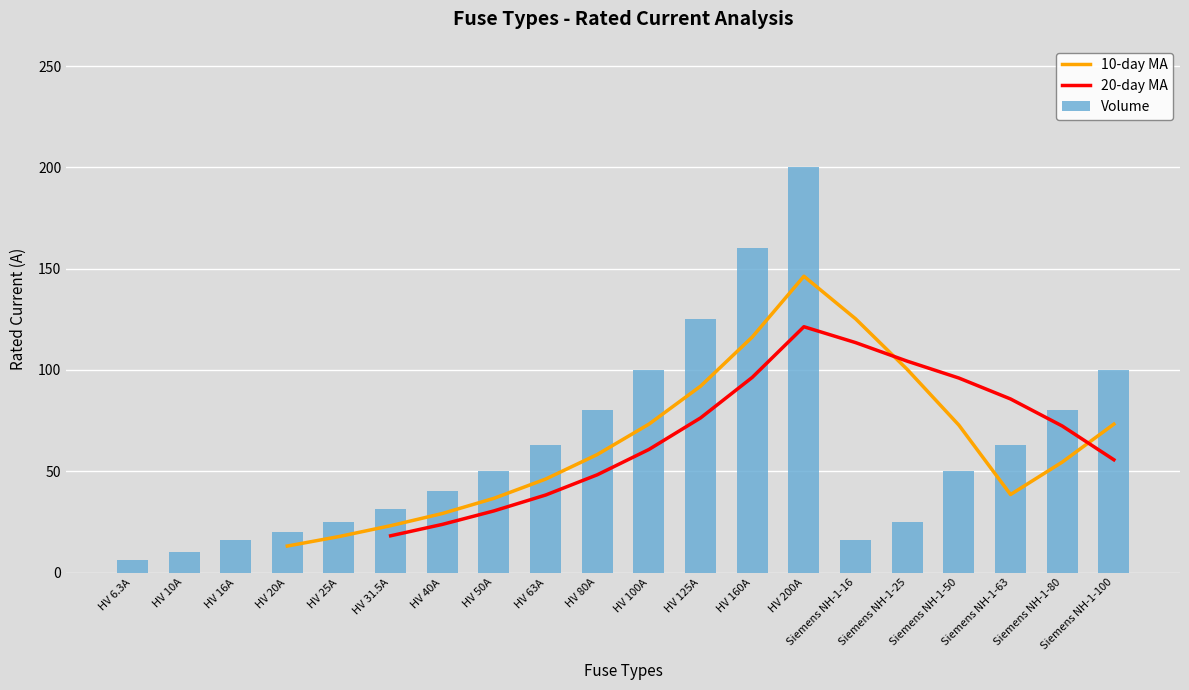

How many data points are less than 50?

9